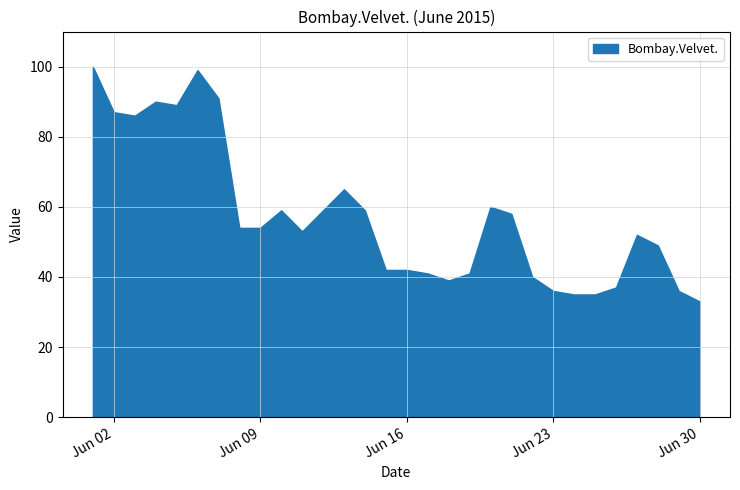

What is the difference between the second highest and second lowest values?

64